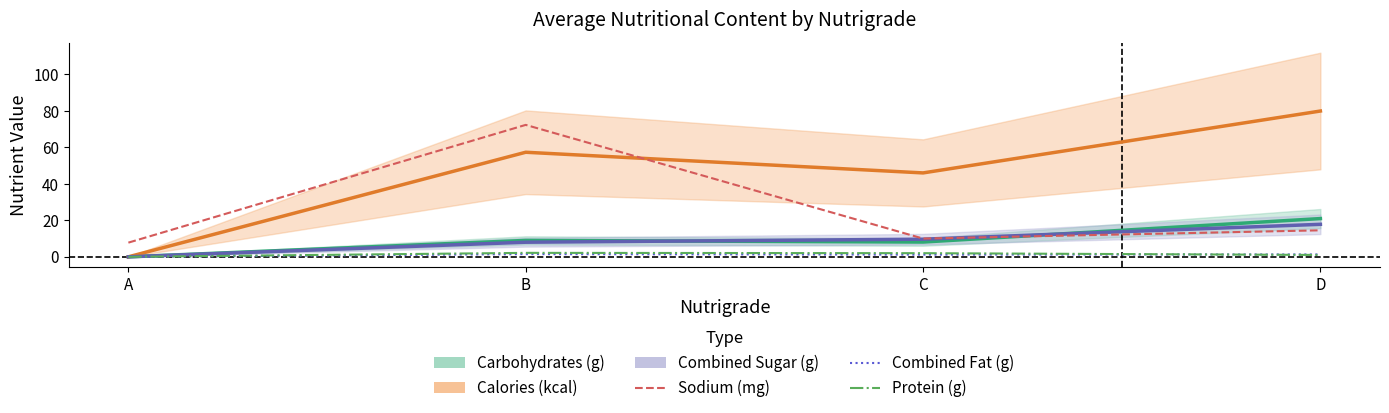

How many values in the protein_total (g) series are below 2?

2